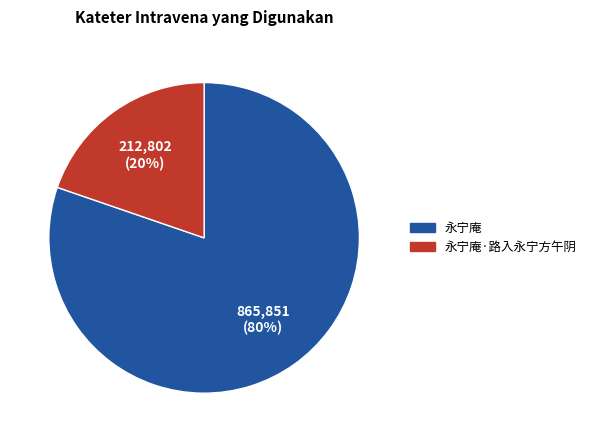

Is there a majority slice in this chart?

Yes